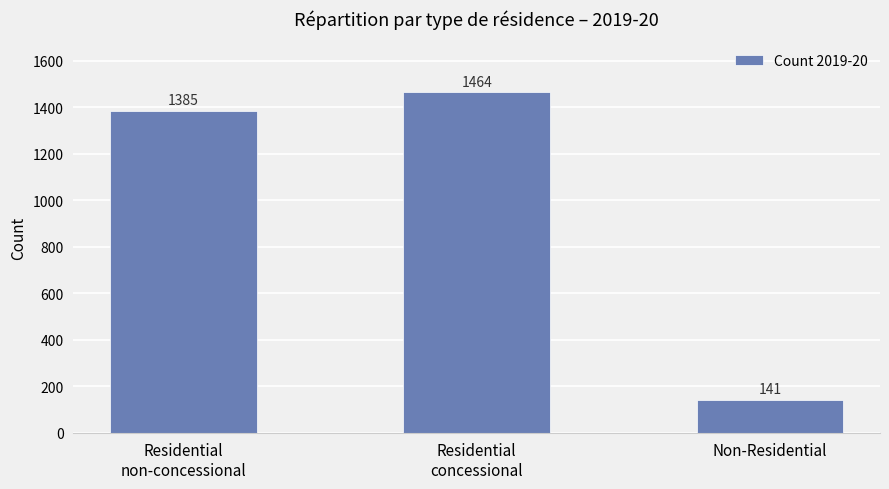

The chart shows a value of 1464 at Residential
concessional. True or false?

True